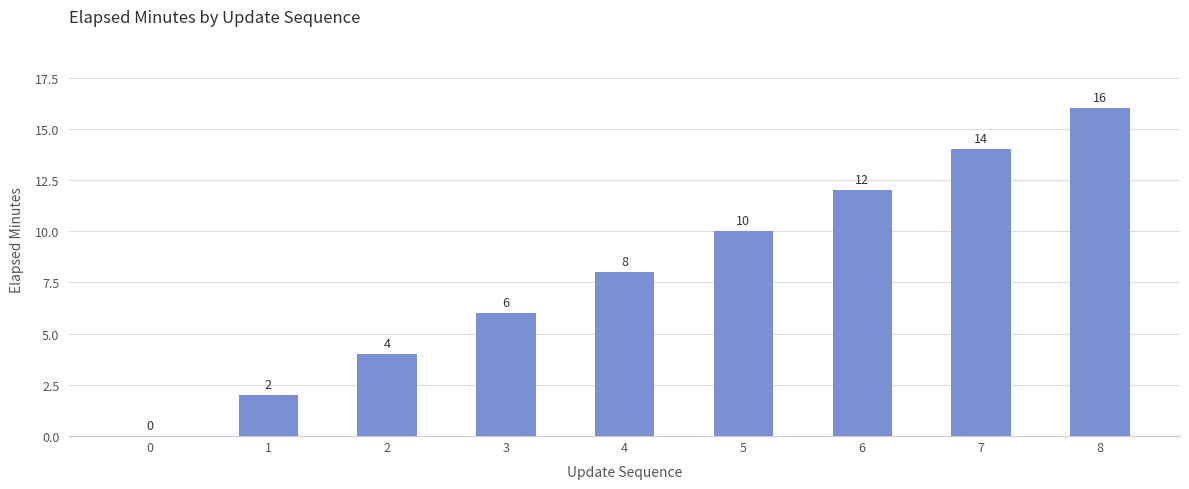

What is the change in value from 1 to 2?

+2